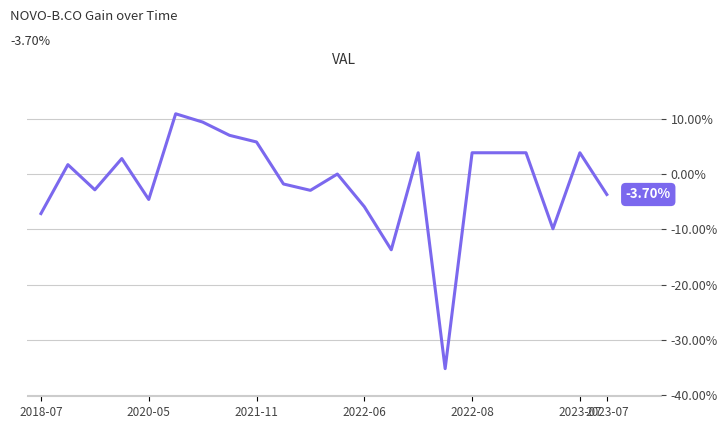

What is the difference between the maximum and minimum values?

46.1